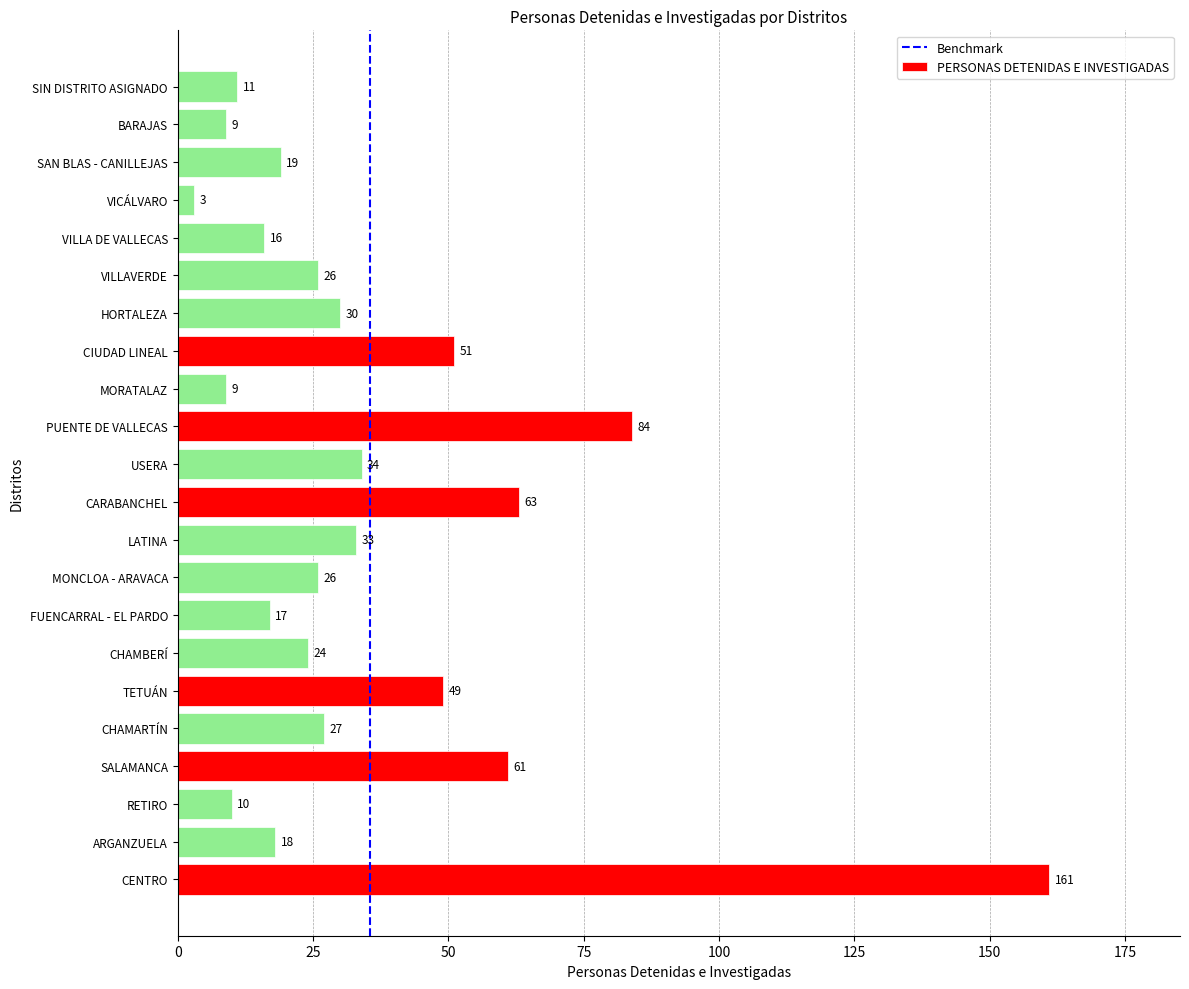

What is the change in value from CARABANCHEL to CIUDAD LINEAL?

-12